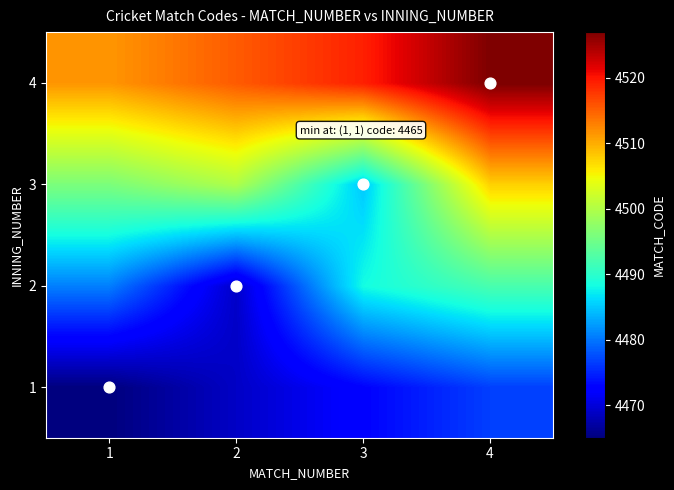

What is the total value across all series at 4?

18003.4